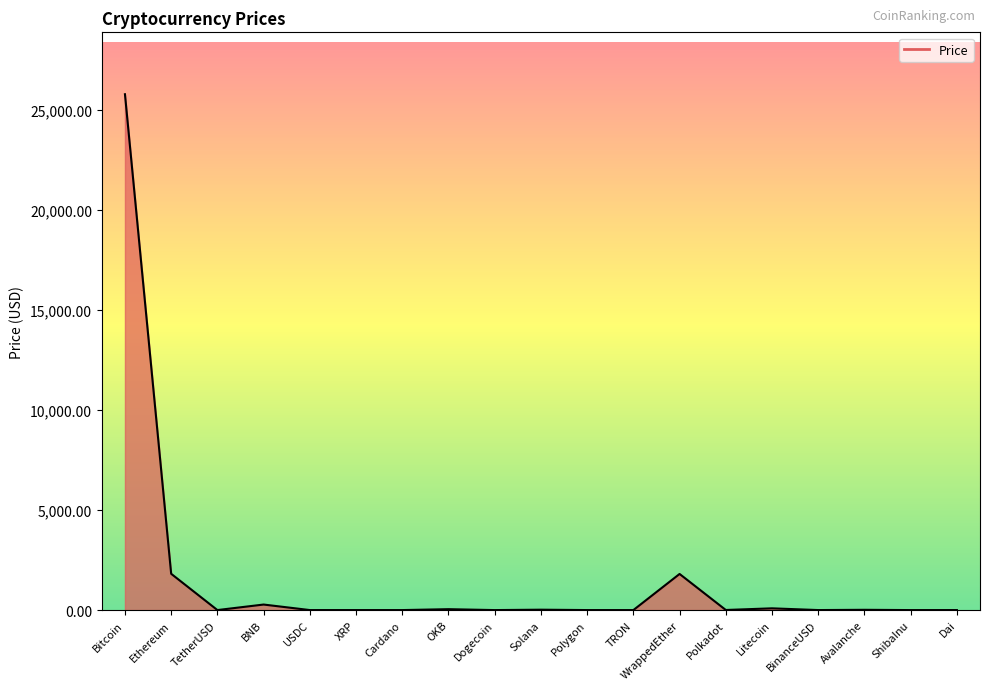

What is the approximate value at Ethereum?

1813.8